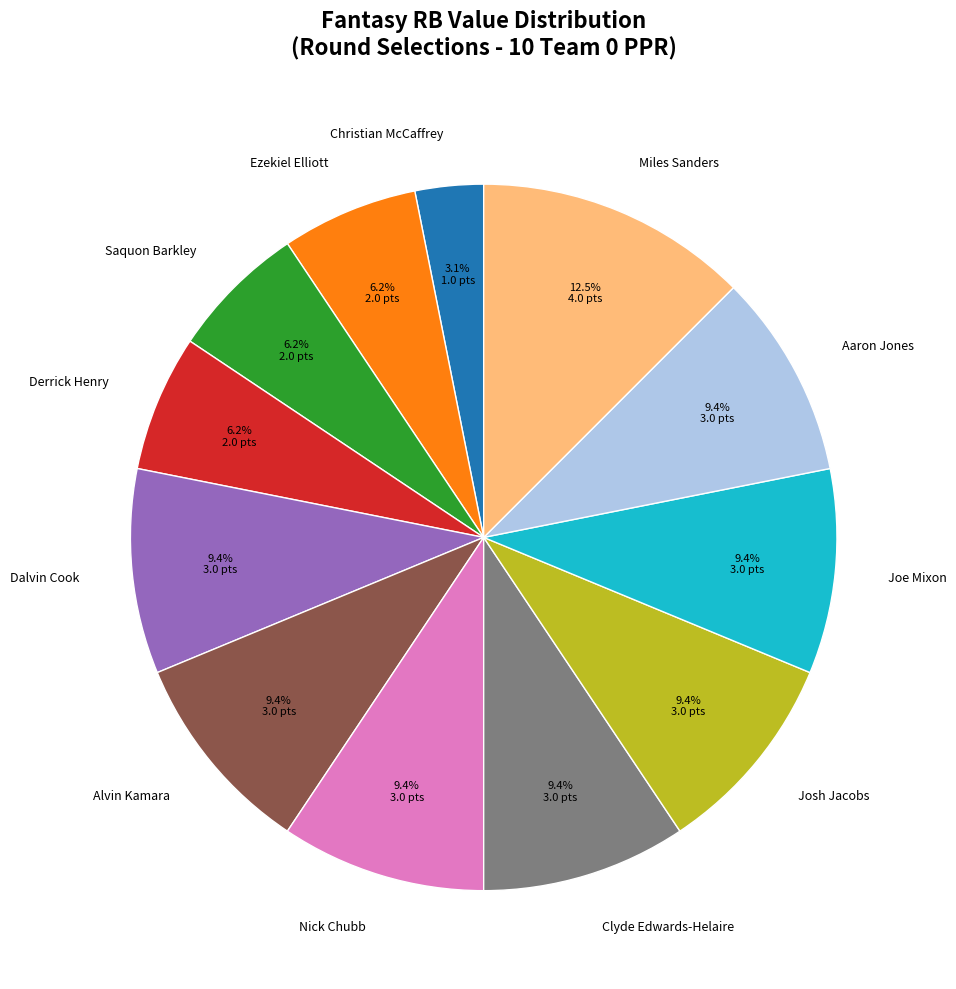

Count the number of slices in the pie.

12